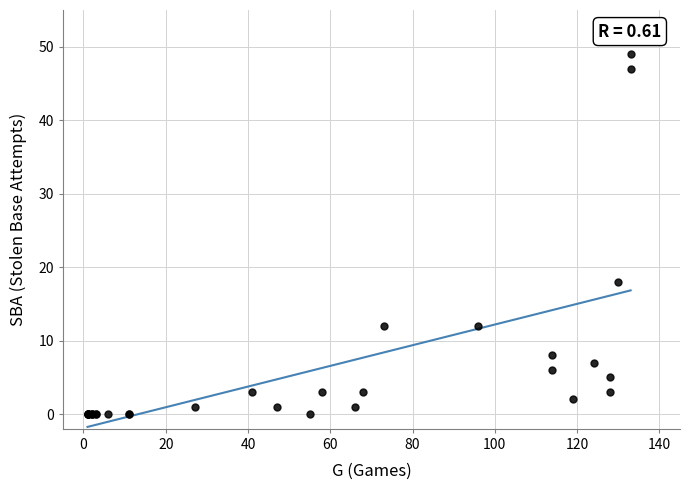

What Y value in the scatter plot is closest to 24?

18